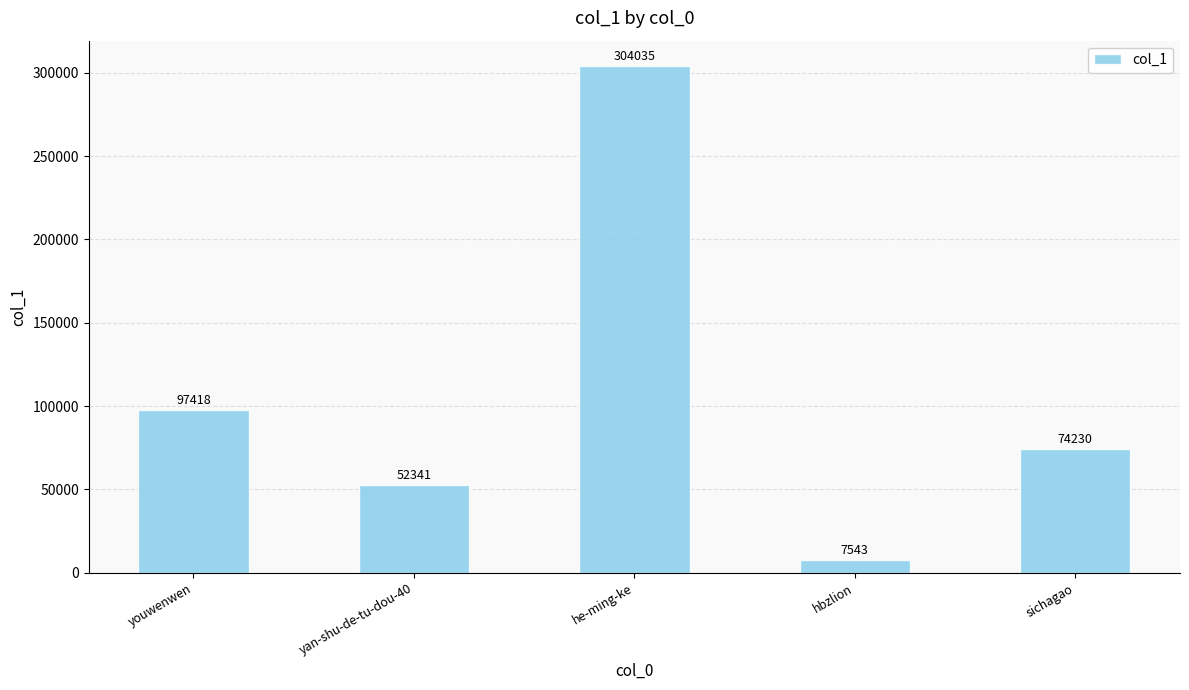

Reading right to left, what are all the values shown in this chart?

sichagao=74230	hbzlion=7543	he-ming-ke=304035	yan-shu-de-tu-dou-40=52341	youwenwen=97418